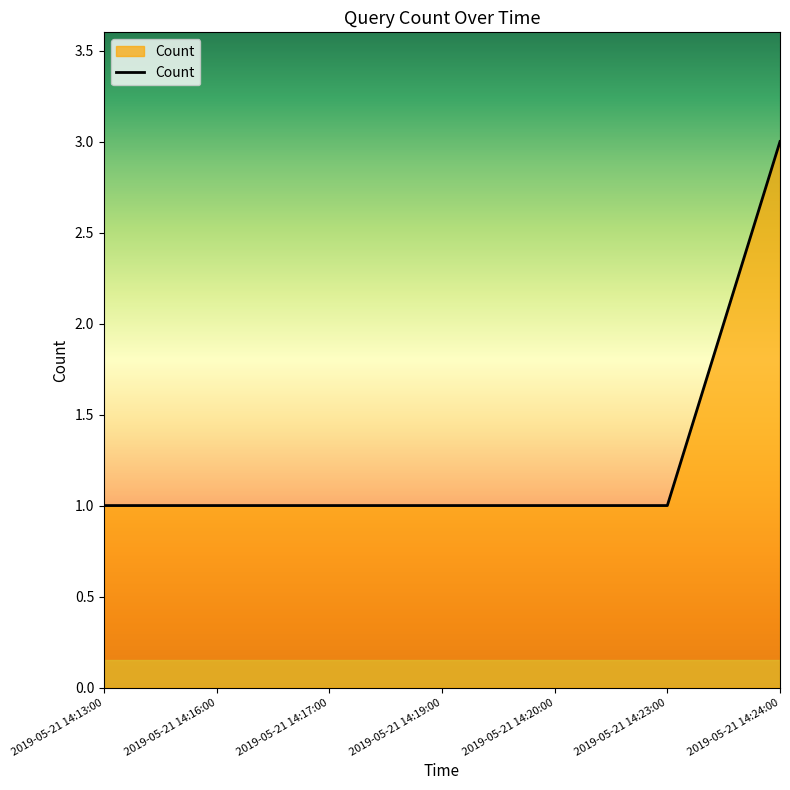

Count the values in the range 1 to 2.

6